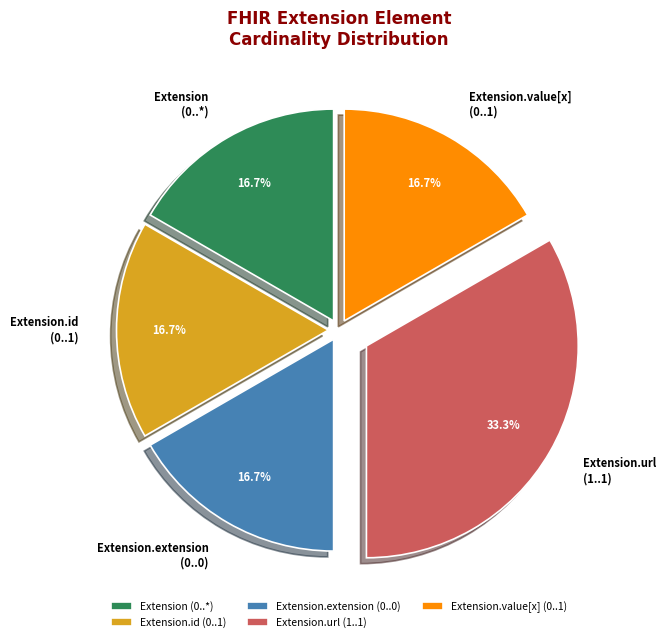

Is Extension.extension (0..0) the majority of the pie?

No